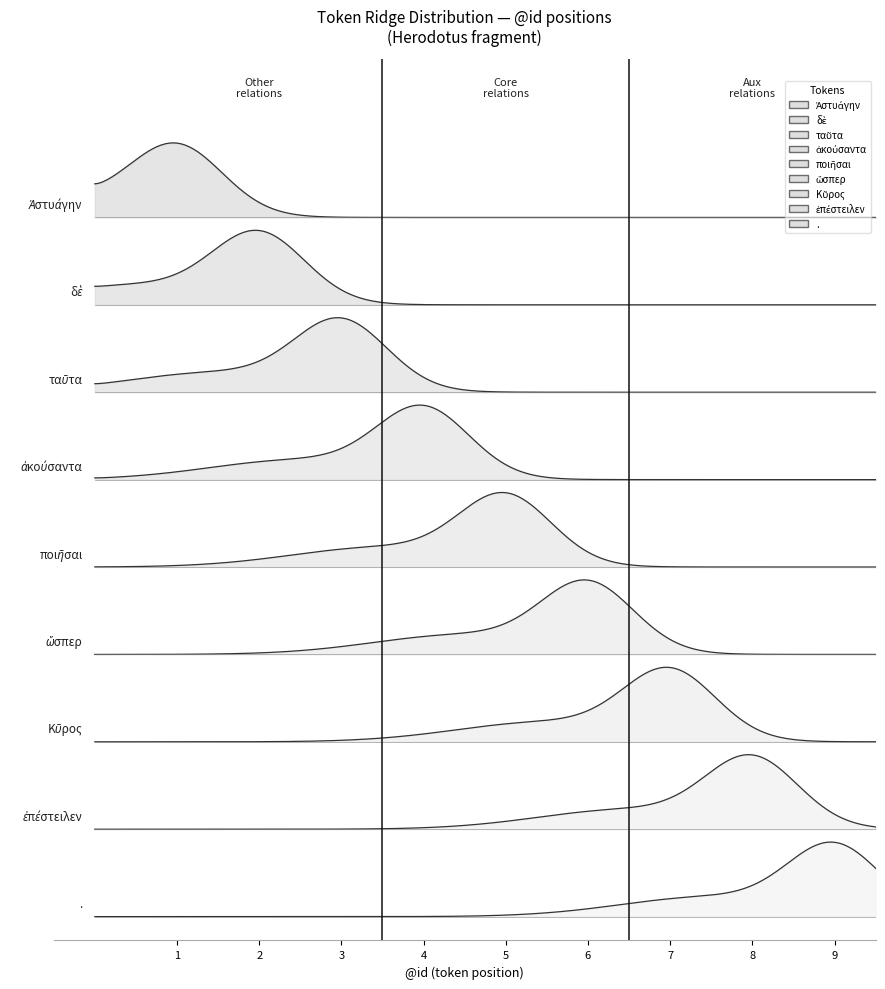

Where is the data nearest to the value 5?

ποιῆσαι